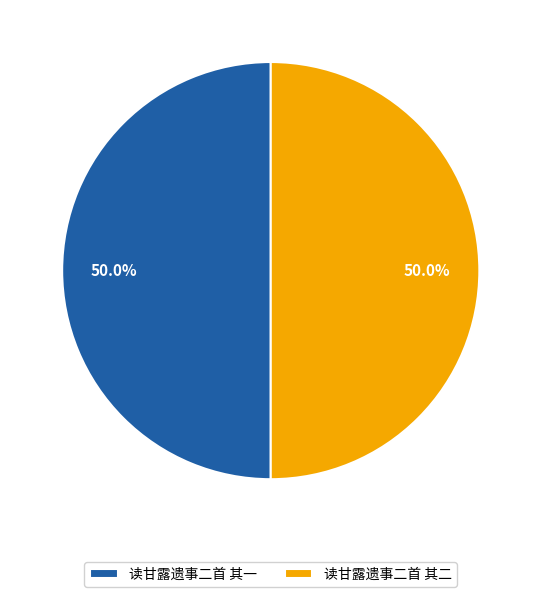

To the nearest percent, what is the combined percentage of 读甘露遗事二首 其一 and 读甘露遗事二首 其二?

100%